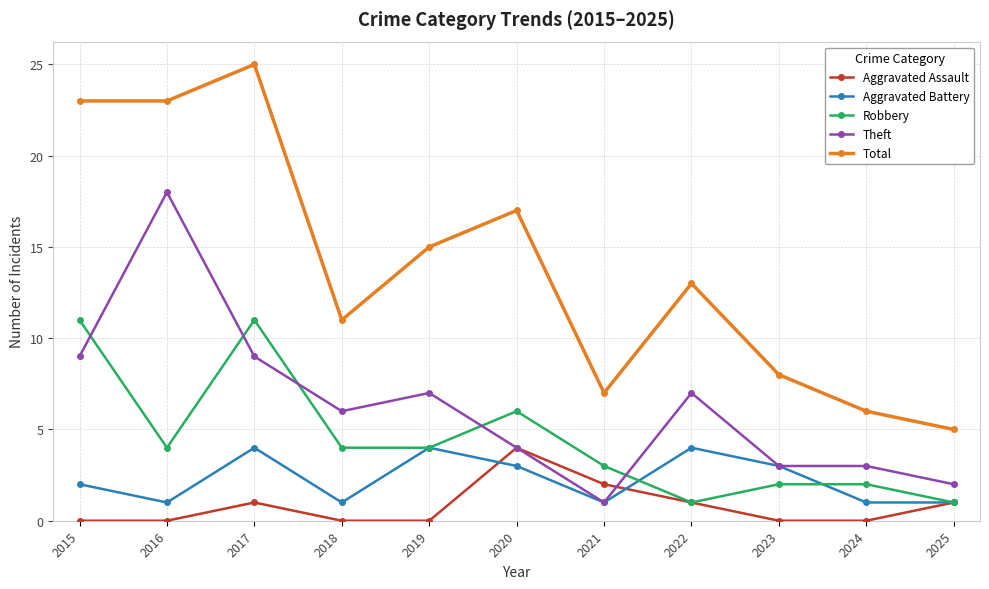

The value of Aggravated Battery at 2020 is 5. True or false?

False